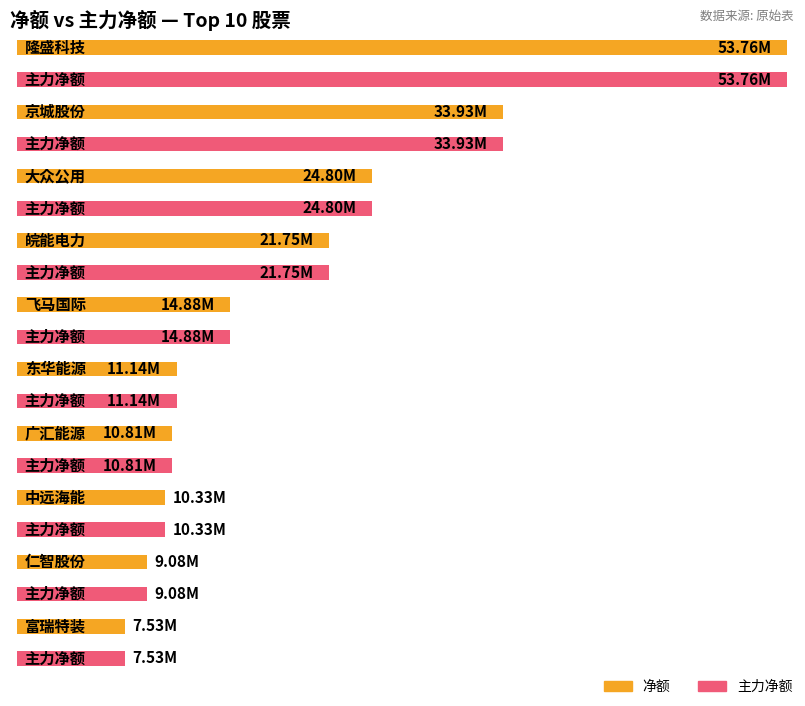

Does the chart contain stacked bars?

No